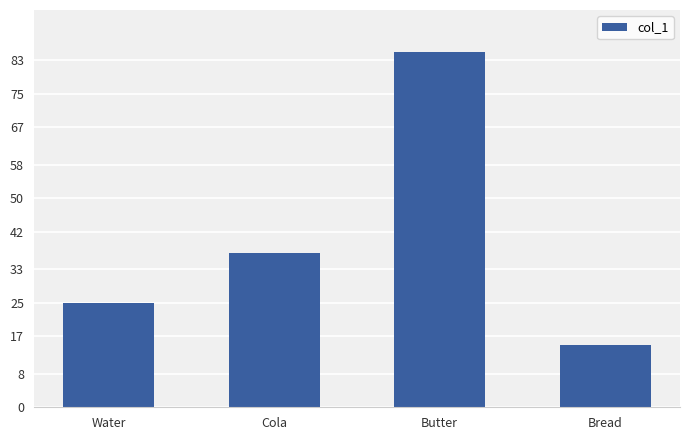

True or false: the data shows 41 at Water.

False